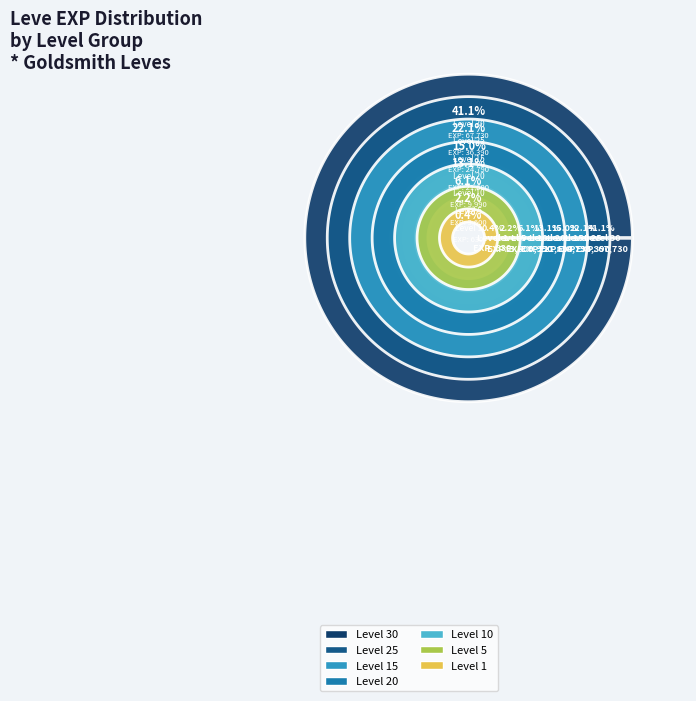

Is it true that Level 30 is 33% of the pie?

False